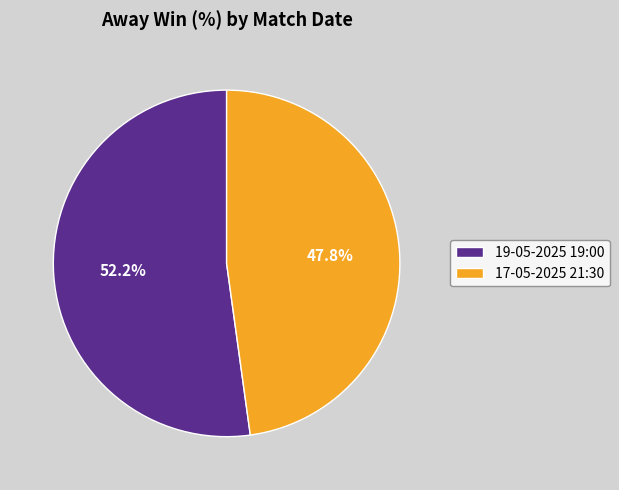

To the nearest percent, what percentage of the pie is 19-05-2025 19:00?

52%